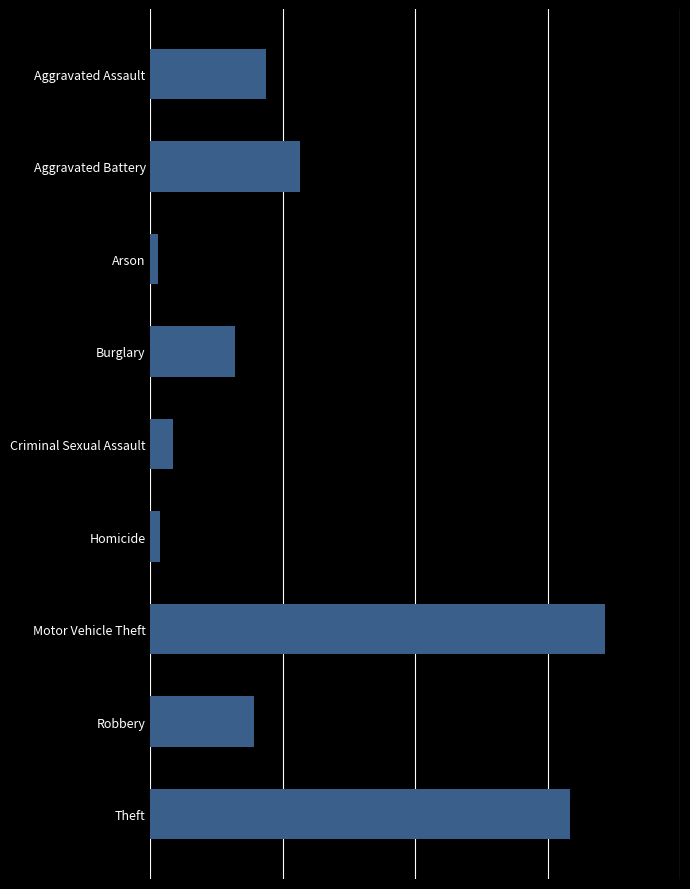

What is the maximum value shown in the chart?

446